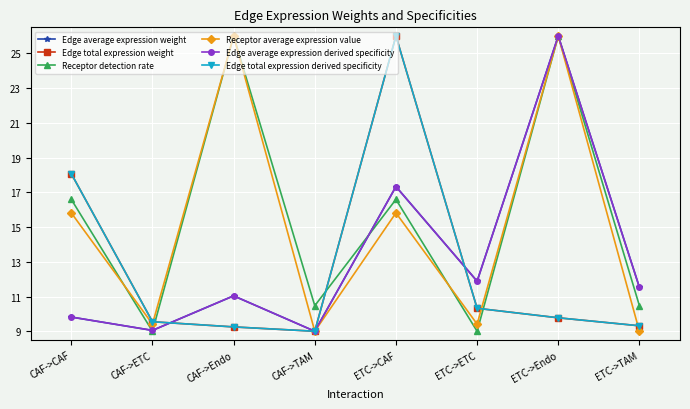

How many distinct data groups are displayed?

6